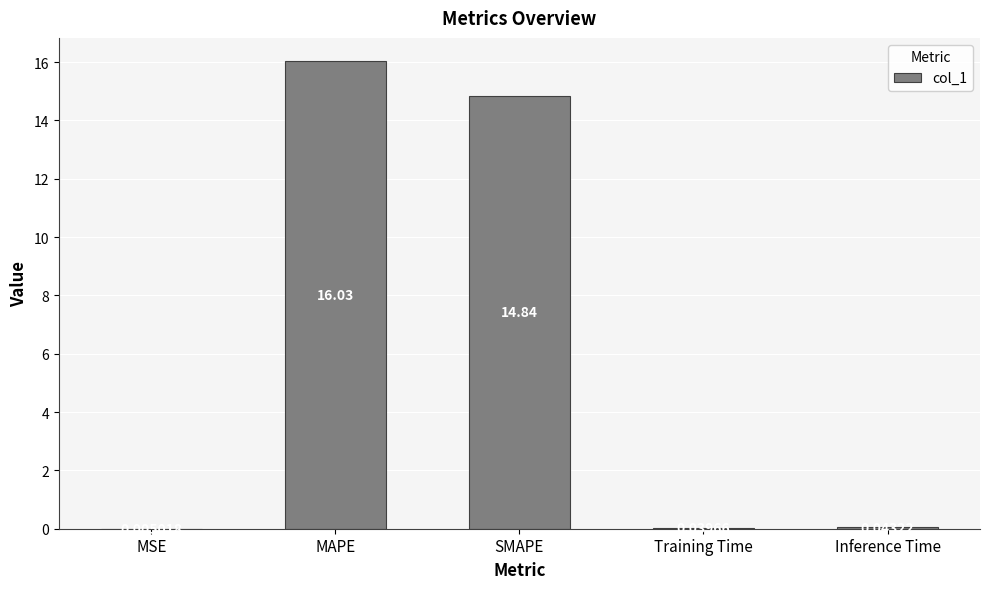

Are the bars horizontal?

No